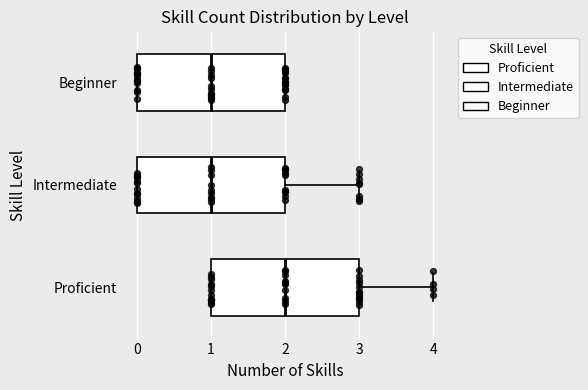

Where does the median line of the box for Proficient sit on the x-axis? The values are not printed on the chart, so give them approximately, as read against the axis.

2